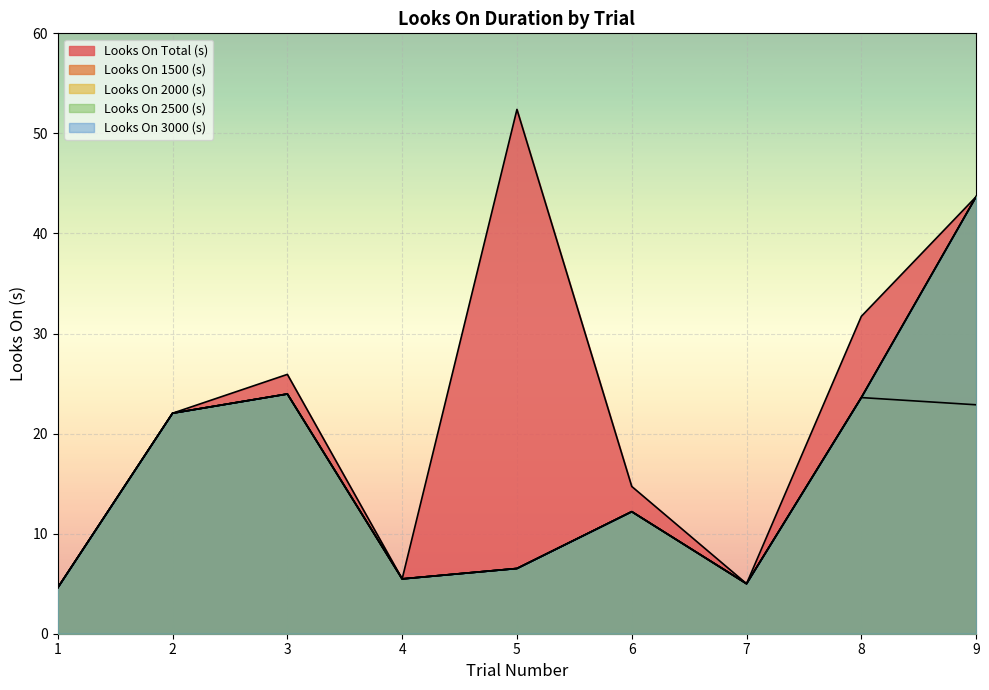

Reading left to right, what are all the values shown in this chart?

Looks On Total (s): 4.6	22.0	25.9	5.5	52.4	14.7	5.0	31.7	43.7
Looks On 1500 (s): 4.6	22.0	24.0	5.5	6.5	12.2	5.0	23.6	22.9
Looks On 2000 (s): 4.6	22.0	24.0	5.5	6.5	12.2	5.0	23.6	43.7
Looks On 2500 (s): 4.6	22.0	24.0	5.5	6.5	12.2	5.0	23.6	43.7
Looks On 3000 (s): 4.6	22.0	24.0	5.5	6.5	12.2	5.0	23.6	43.7